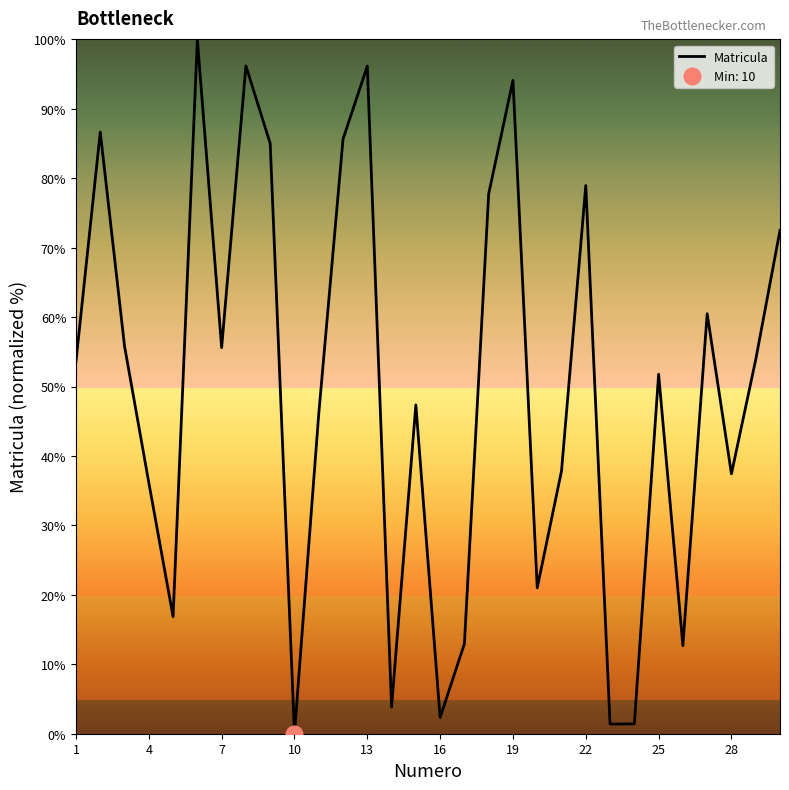

The Matricula series shows 51.8 at 25. True or false?

True